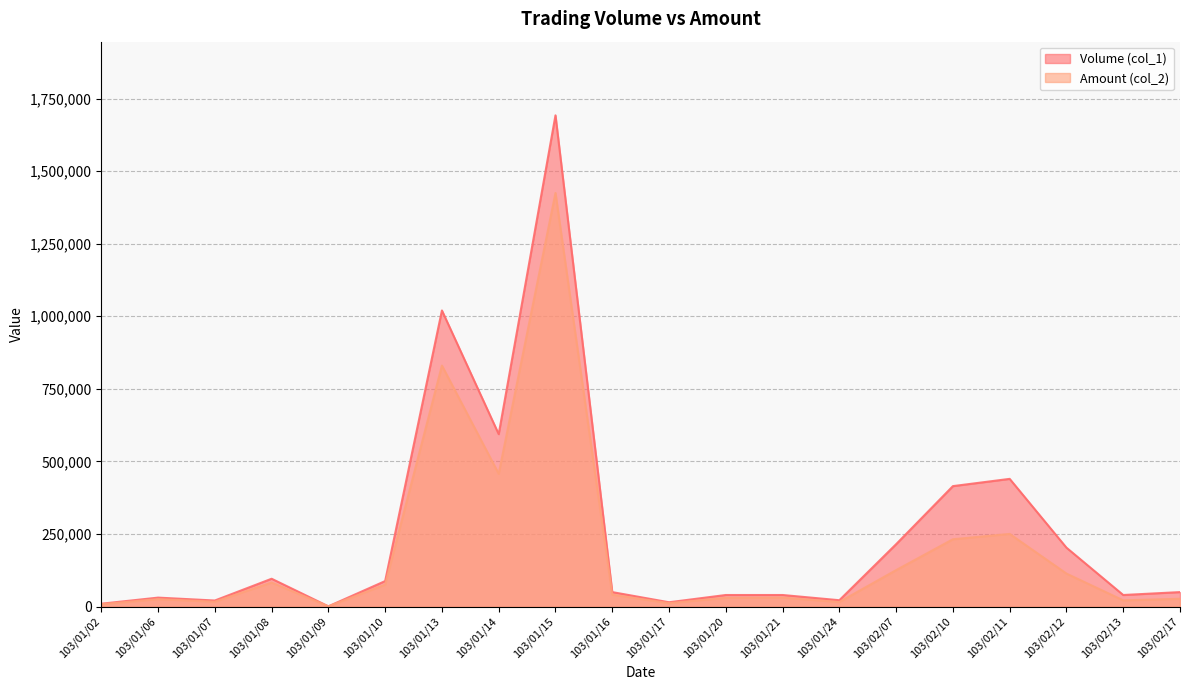

True or false: Amount (col_2) and Volume (col_1) intersect in this chart.

False